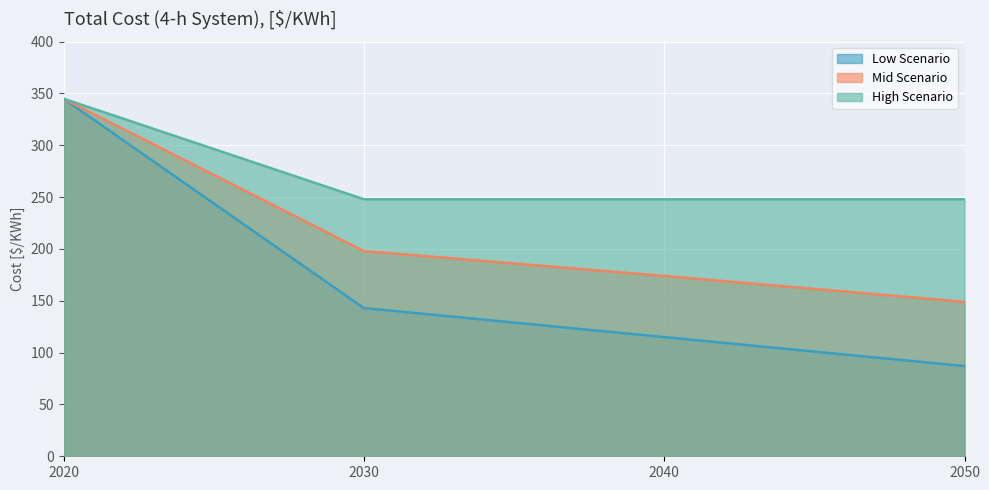

At how many categories does at least one series exceed 126?

4